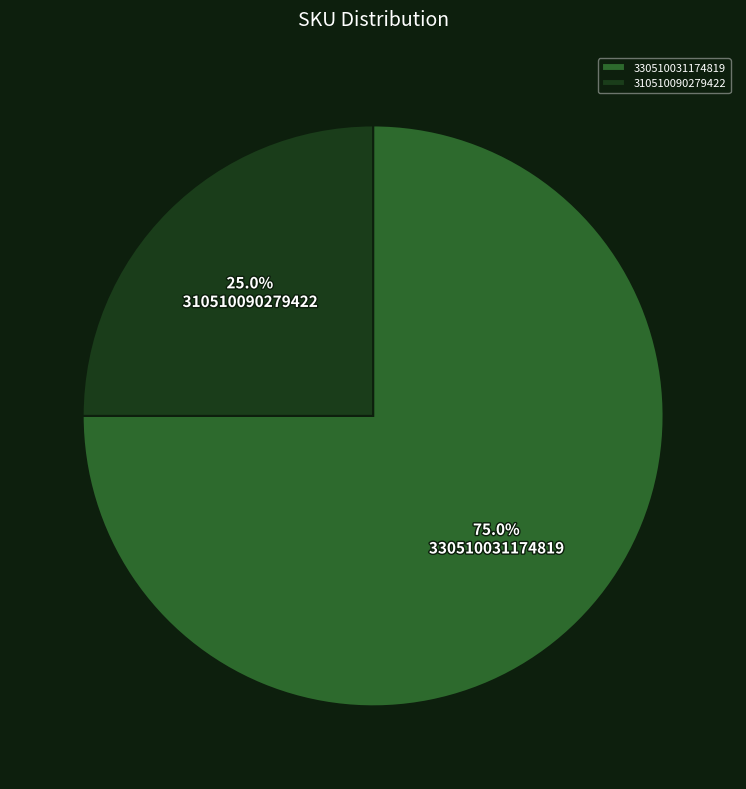

Is there any slice that represents more than half of the pie?

Yes